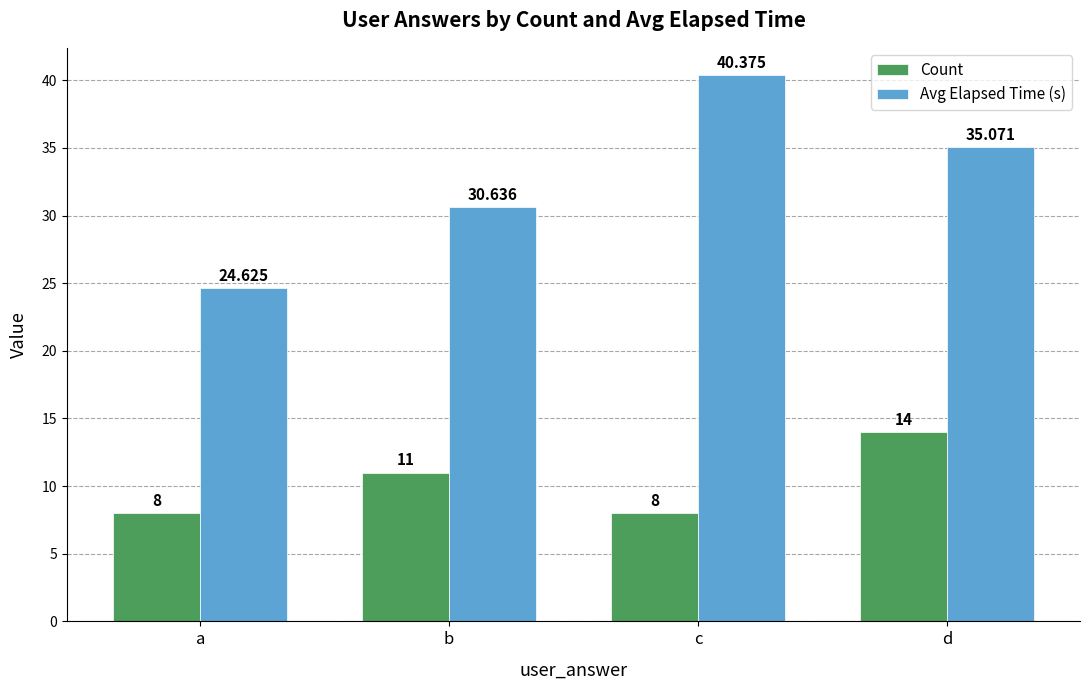

Which series has the largest total across all categories?

Avg Elapsed Time (s)